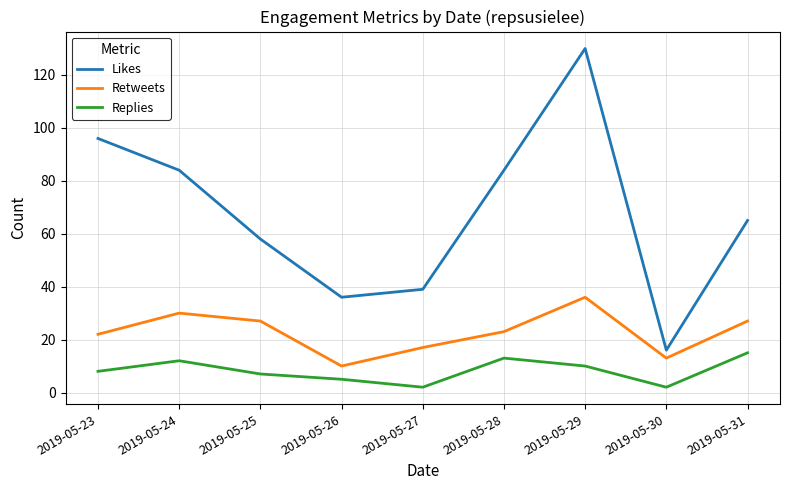

What is the difference between the Likes values at 2019-05-30 and 2019-05-27?

23